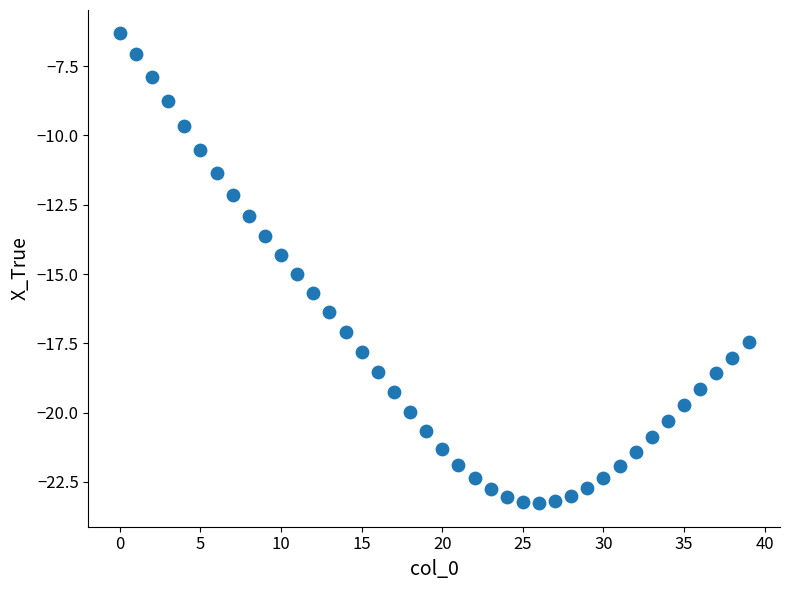

What is the range of Y values (max minus min)?

16.9